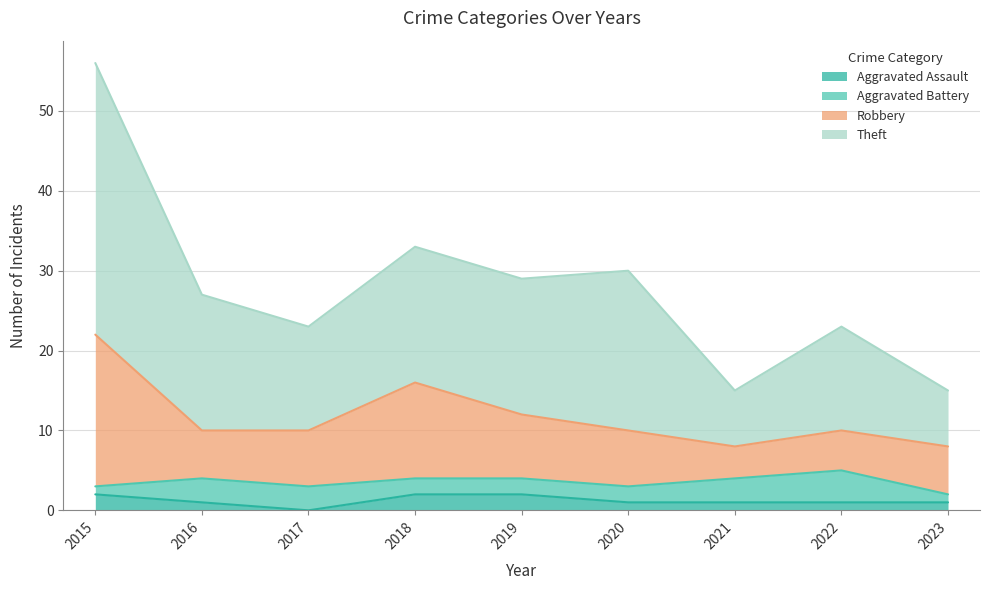

True or false: Robbery and Theft intersect in this chart.

False